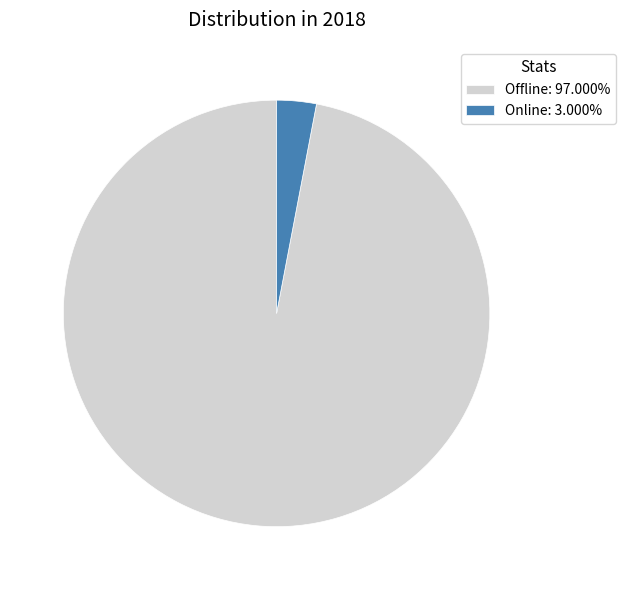

Is there any slice that represents more than half of the pie?

Yes